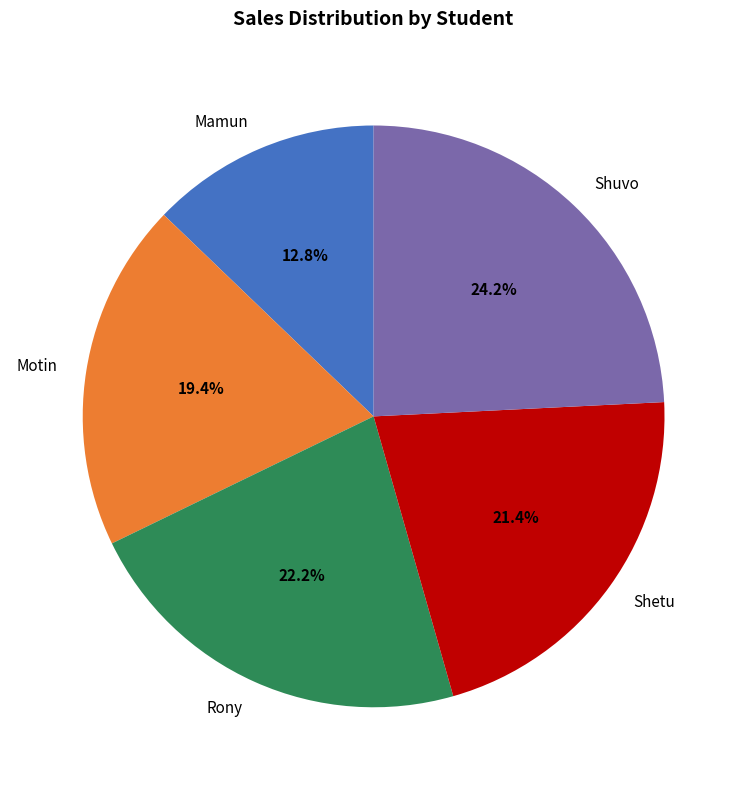

Is there any slice that represents more than half of the pie?

No